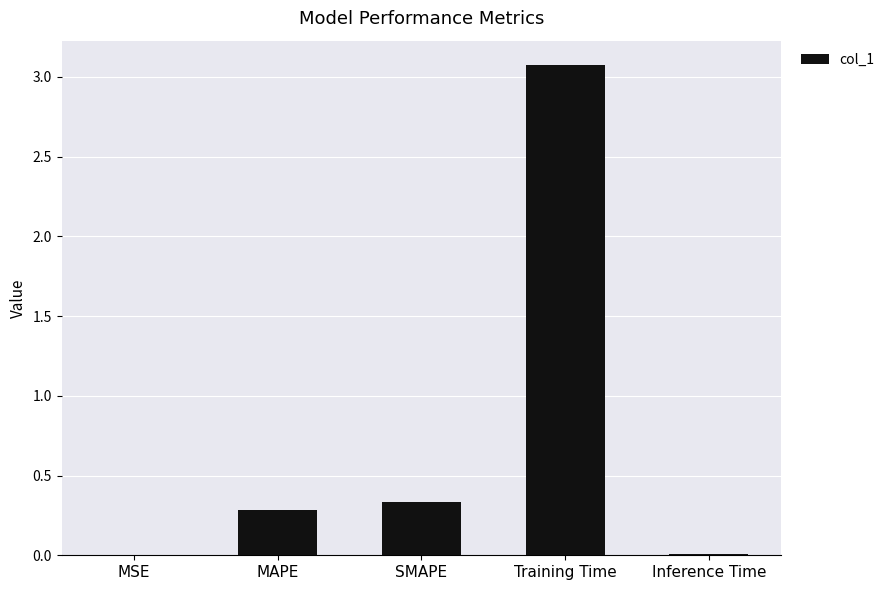

Which has a higher value, SMAPE or Training Time?

Training Time